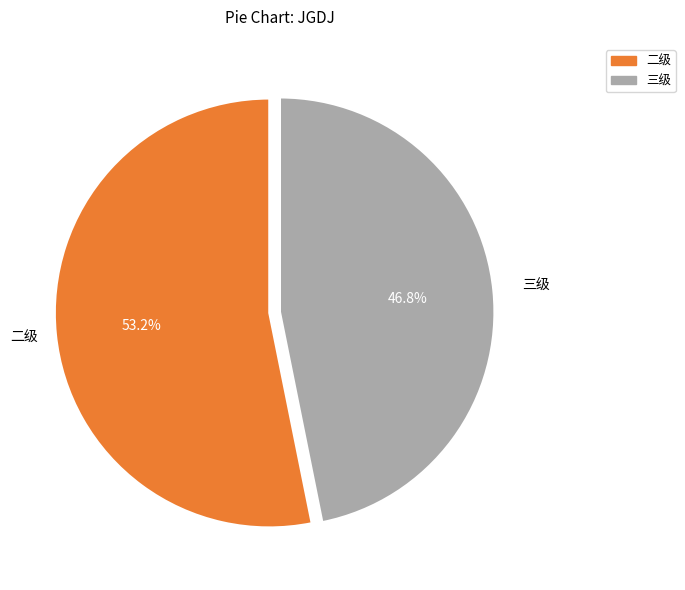

Count the number of slices in the pie.

2